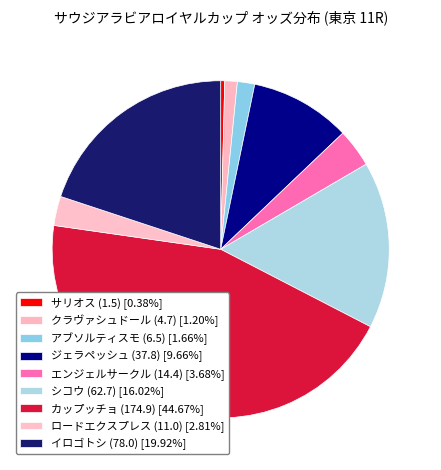

Between エンジェルサークル (14.4) and サリオス (1.5), which is larger?

エンジェルサークル (14.4)